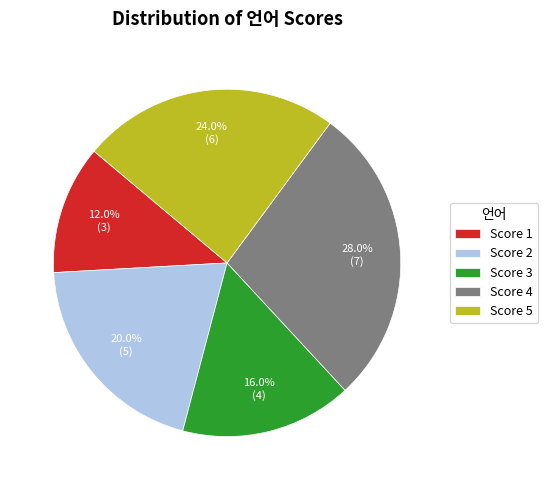

Combined, do Score 5 and Score 4 account for over 50%?

Yes